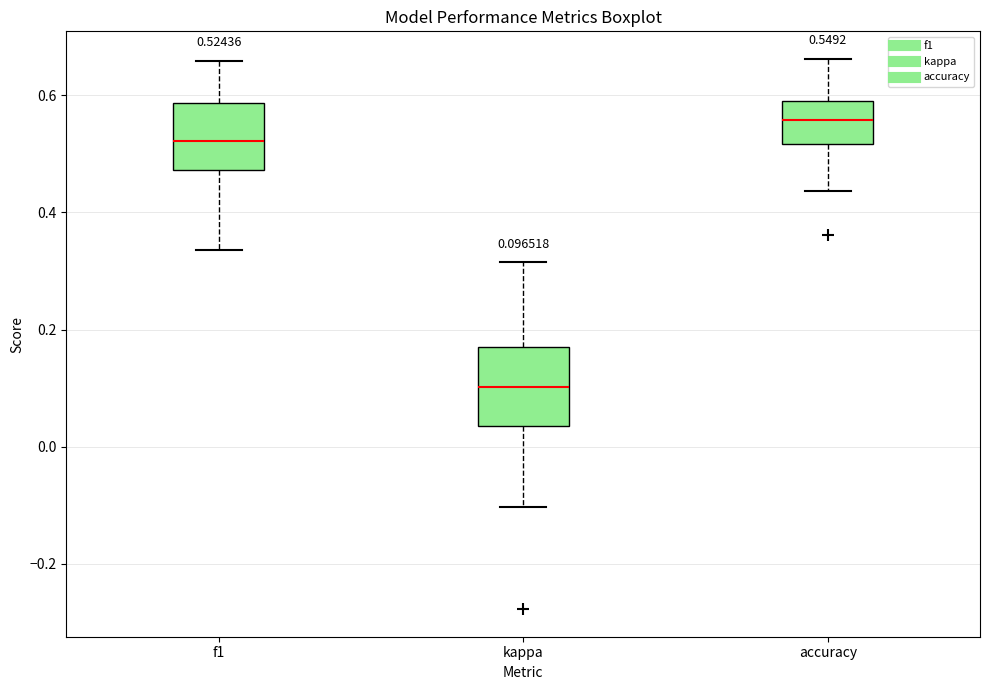

Which box has the lowest median line?

kappa